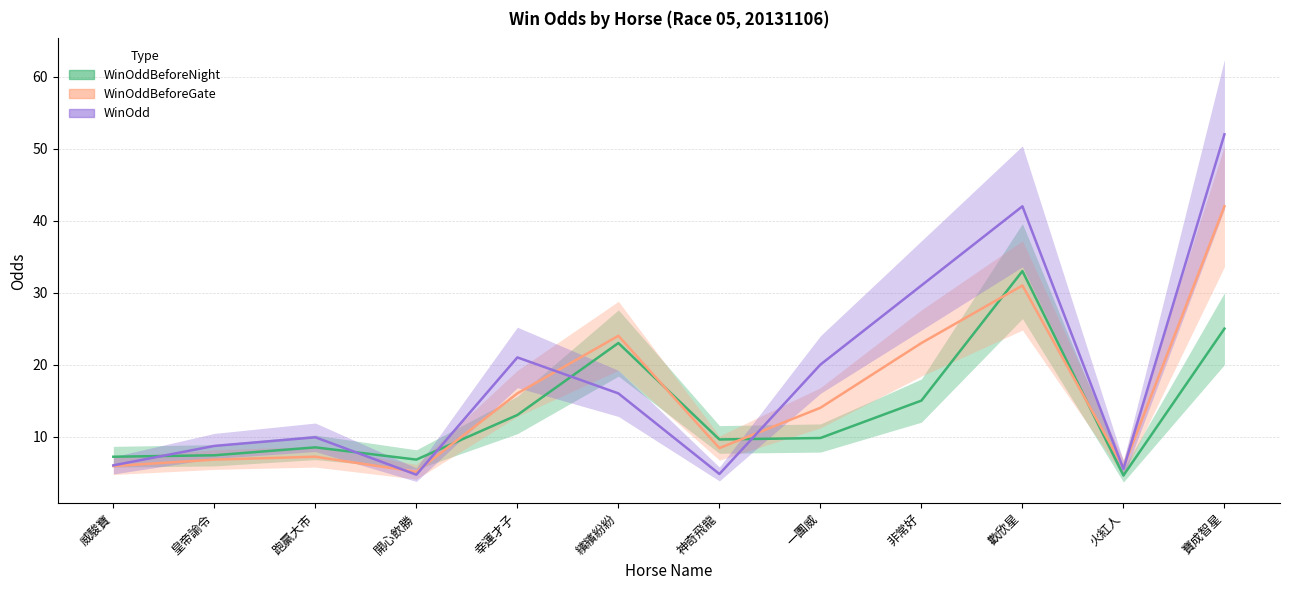

At which label does WinOddBeforeNight first exceed 9?

幸運才子